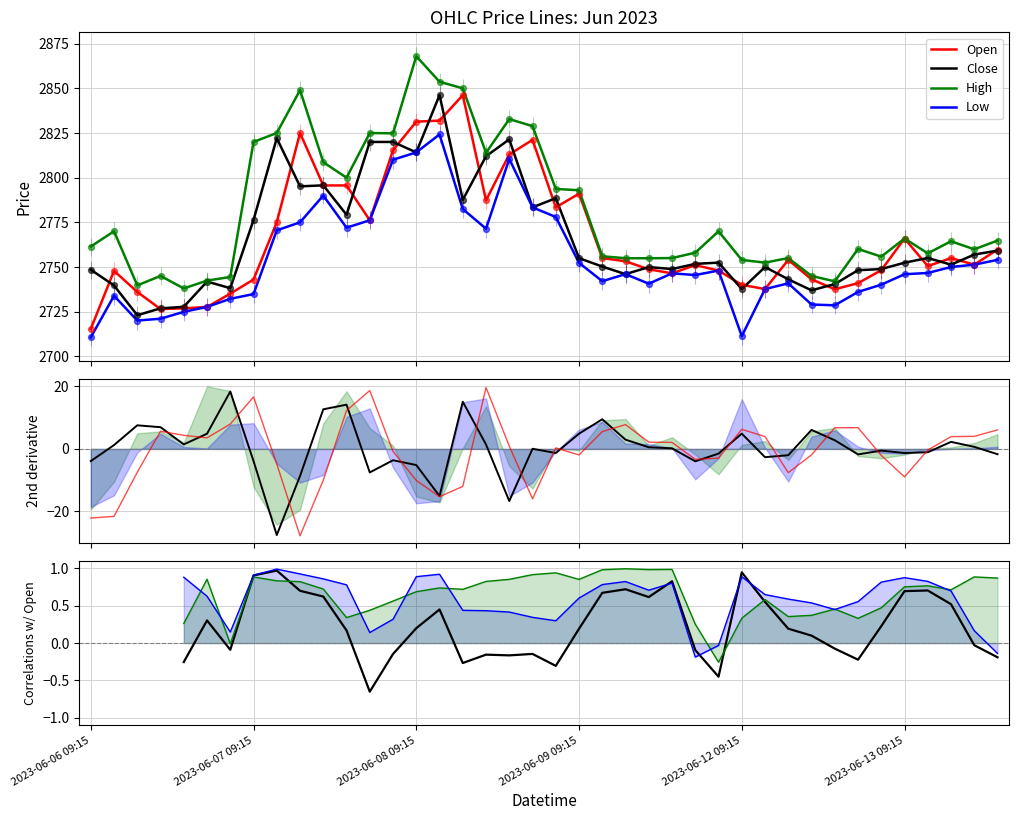

Is the value of Low at 37 greater than the value of High at 33?

No